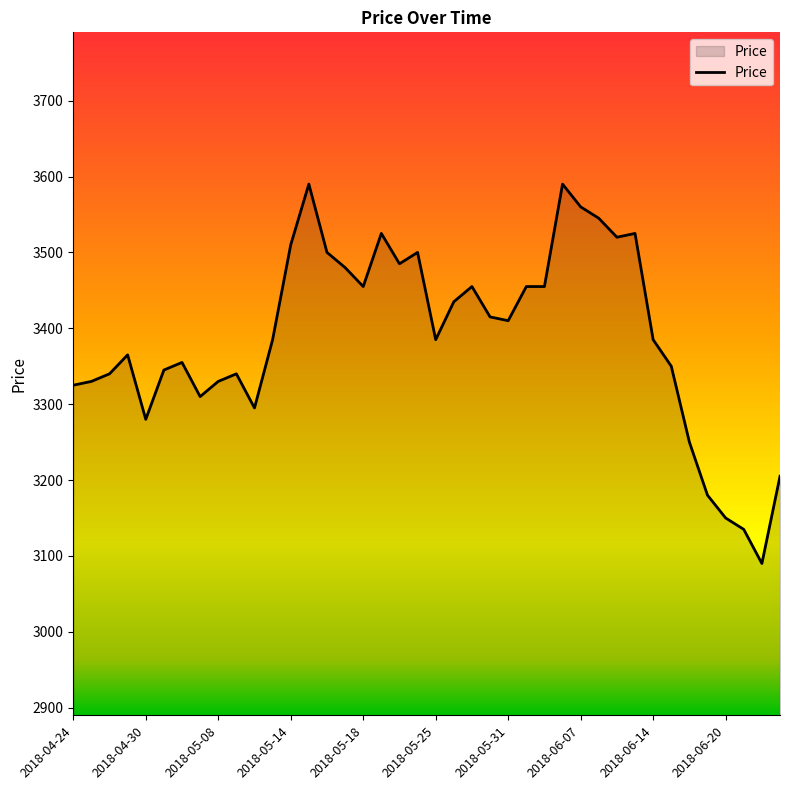

What is the difference between the maximum and minimum values?

500